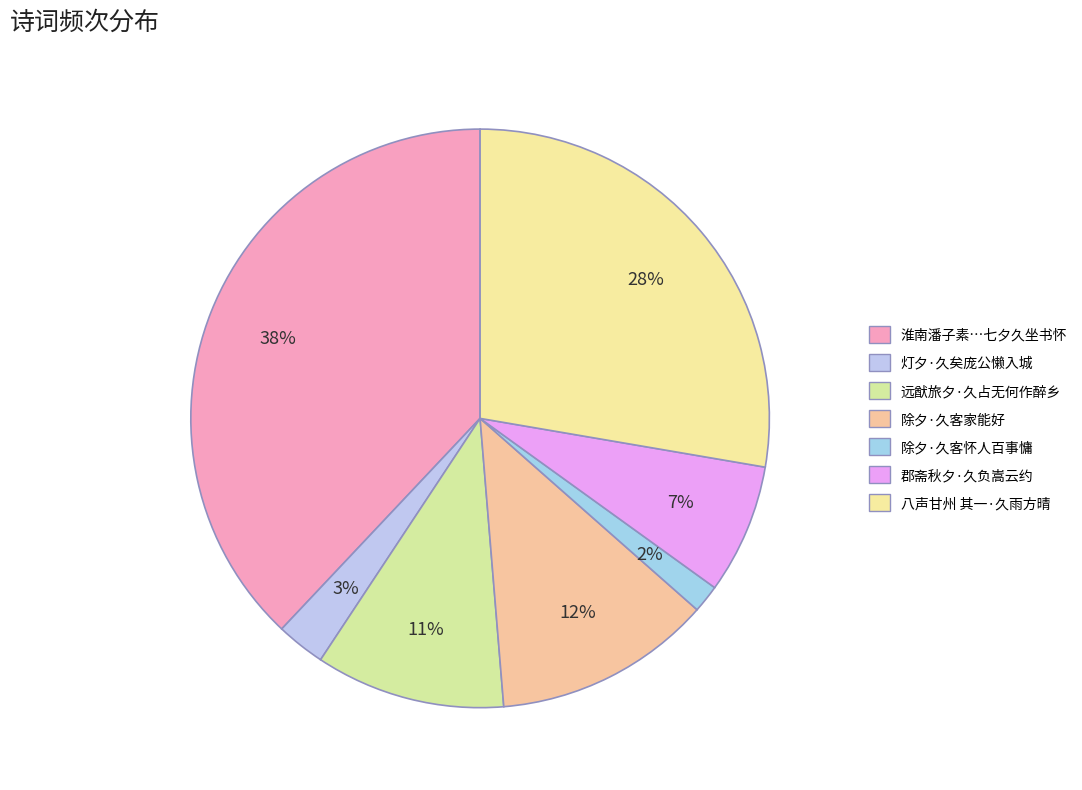

Do 郡斋秋夕·久负嵩云约 and 淮南潘子素持吴□唱酬诗一卷见示偶七夕久坐书怀次韵寄卷中诸友 together represent more than half of the pie?

No